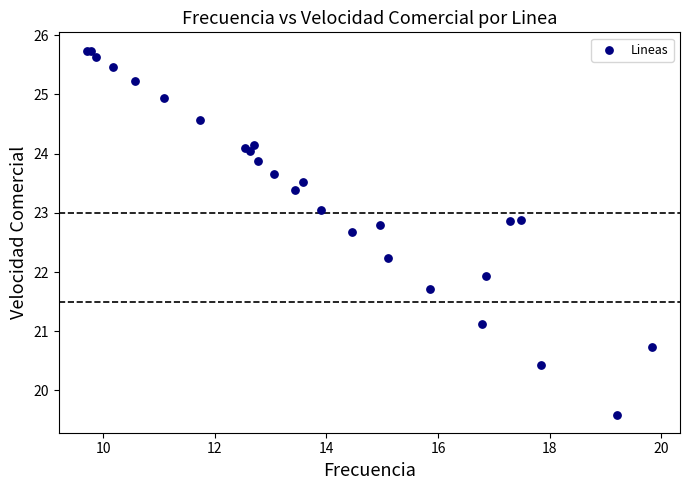

What Y value in the scatter plot is closest to 22?

21.9